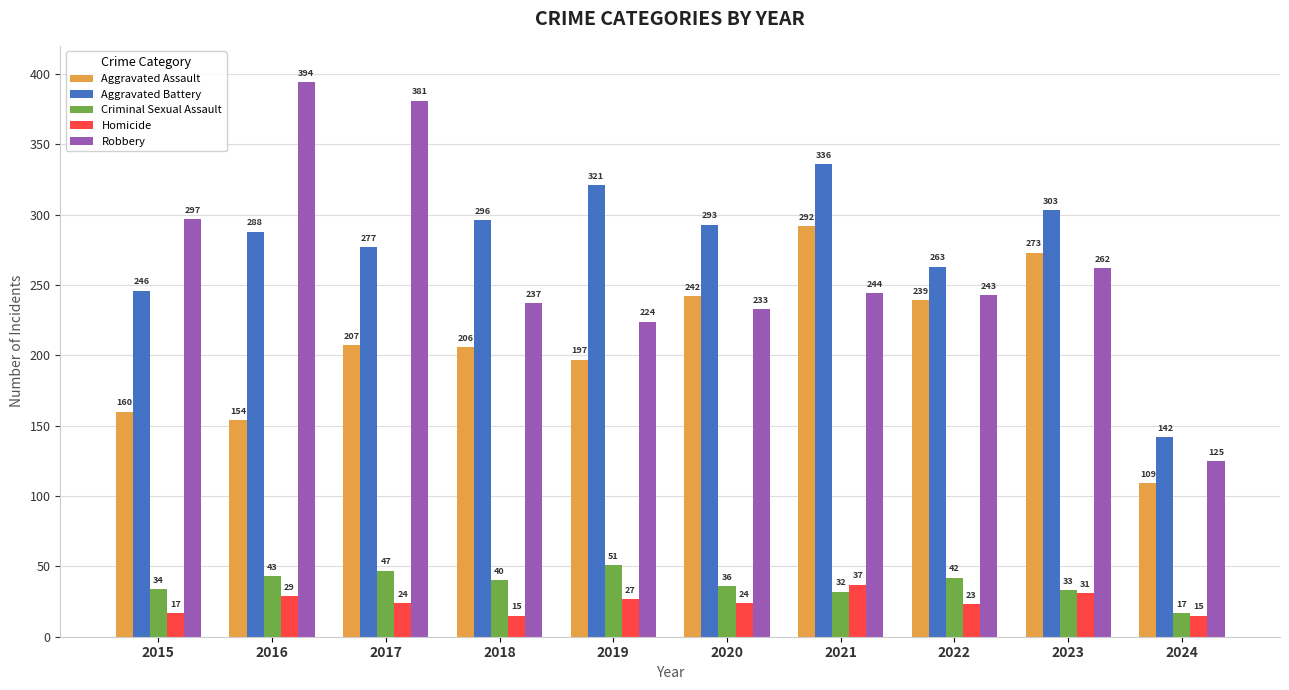

At which category is the sum across all series the highest?

2021